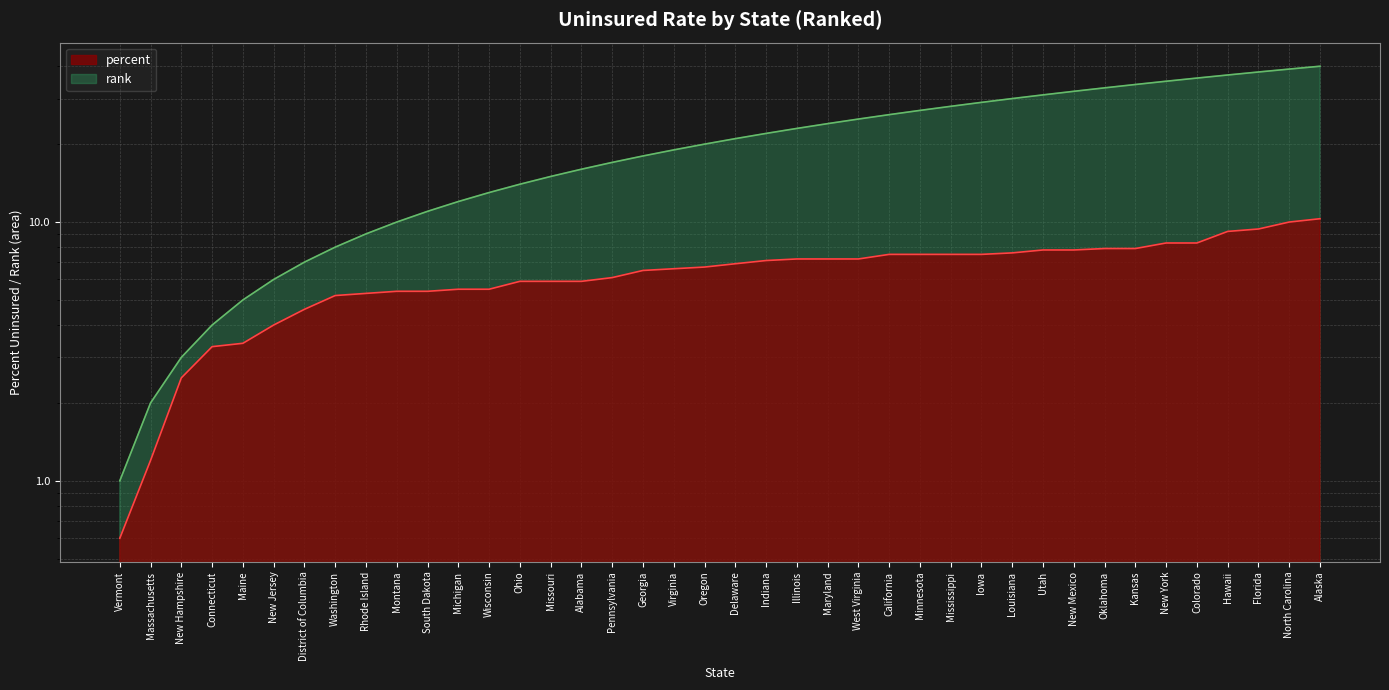

Which series has the largest total across all categories?

rank